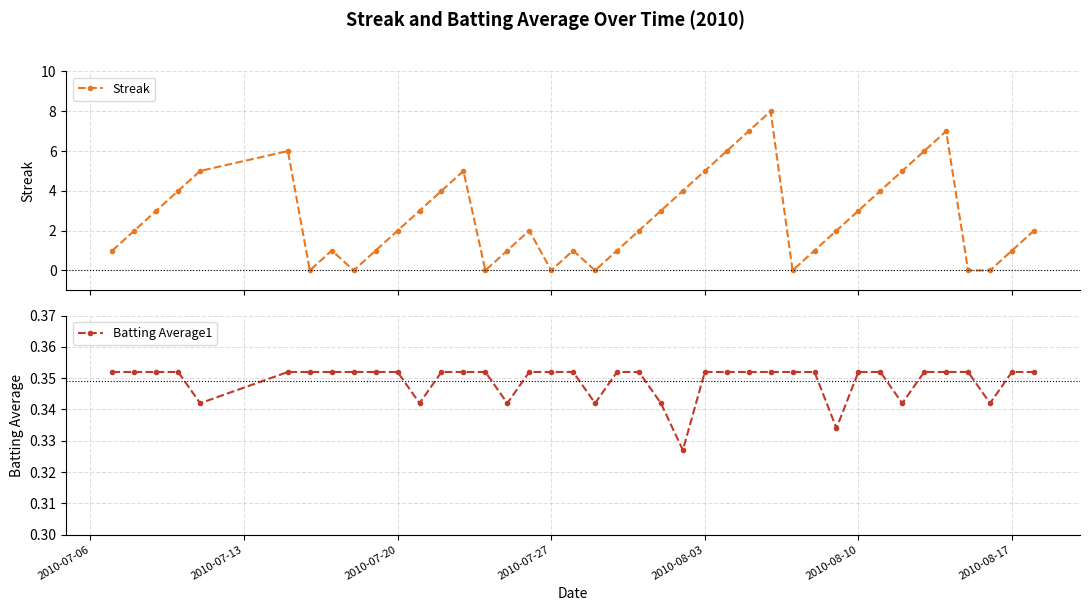

True or false: Batting Average1 and Streak intersect in this chart.

True